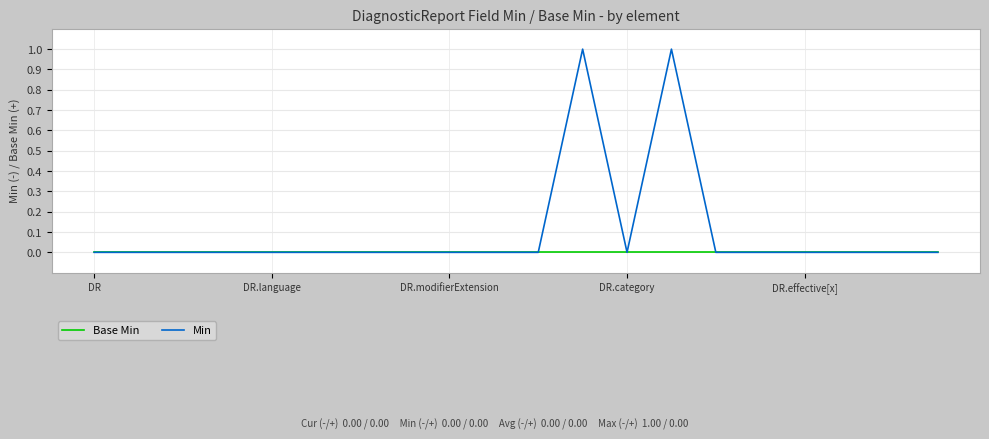

What are all the series names shown in the legend?

Base Min, Min